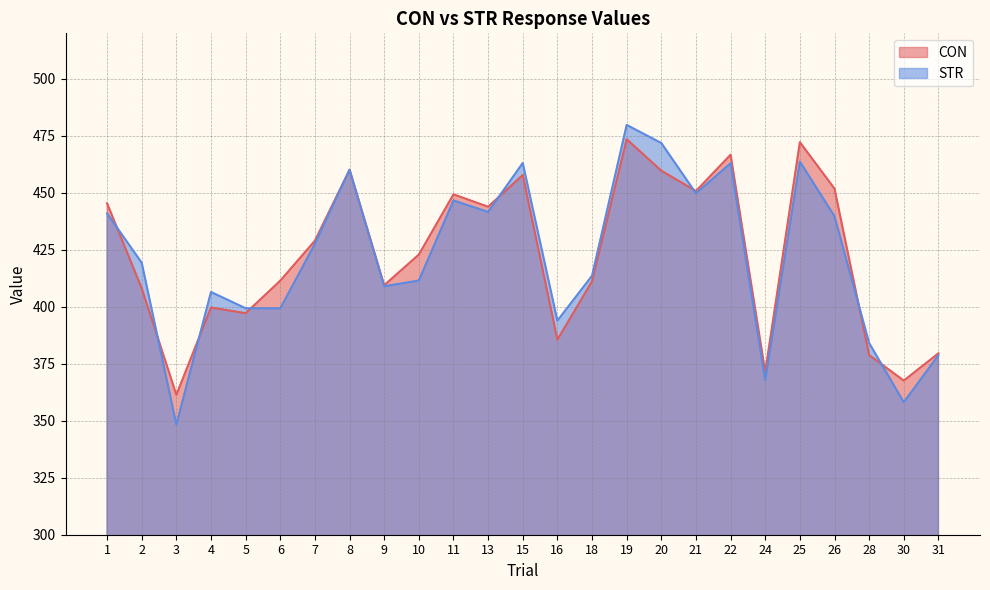

What is the difference between the CON values at 18 and 20?

48.5